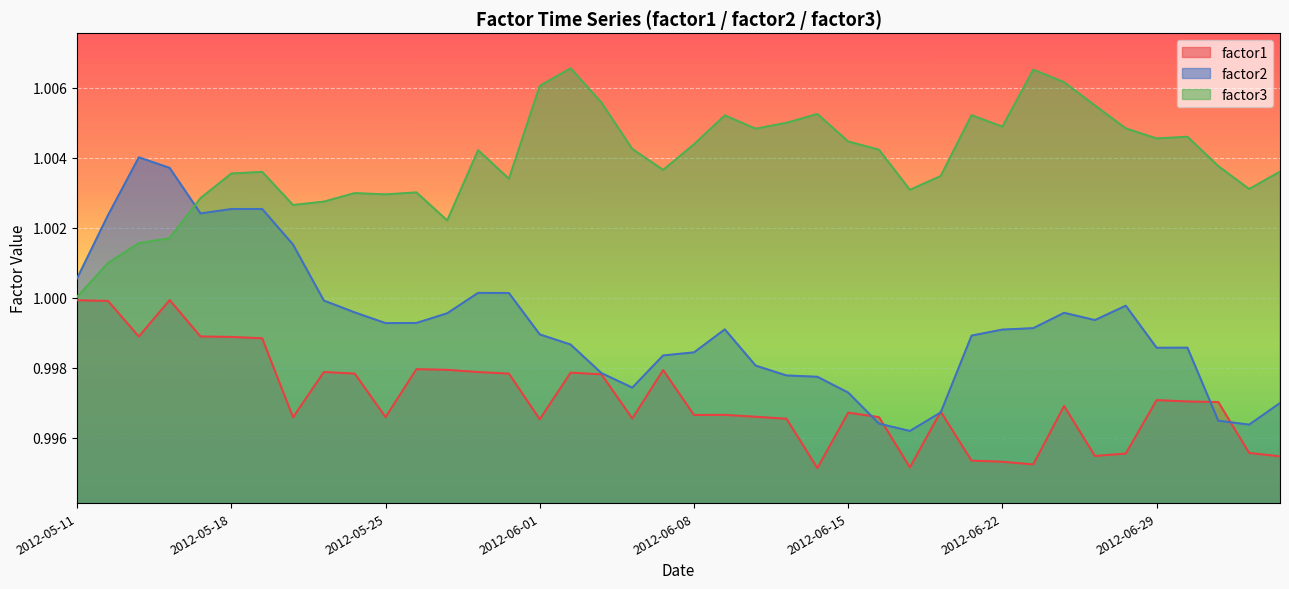

How many data points does each series have?

40